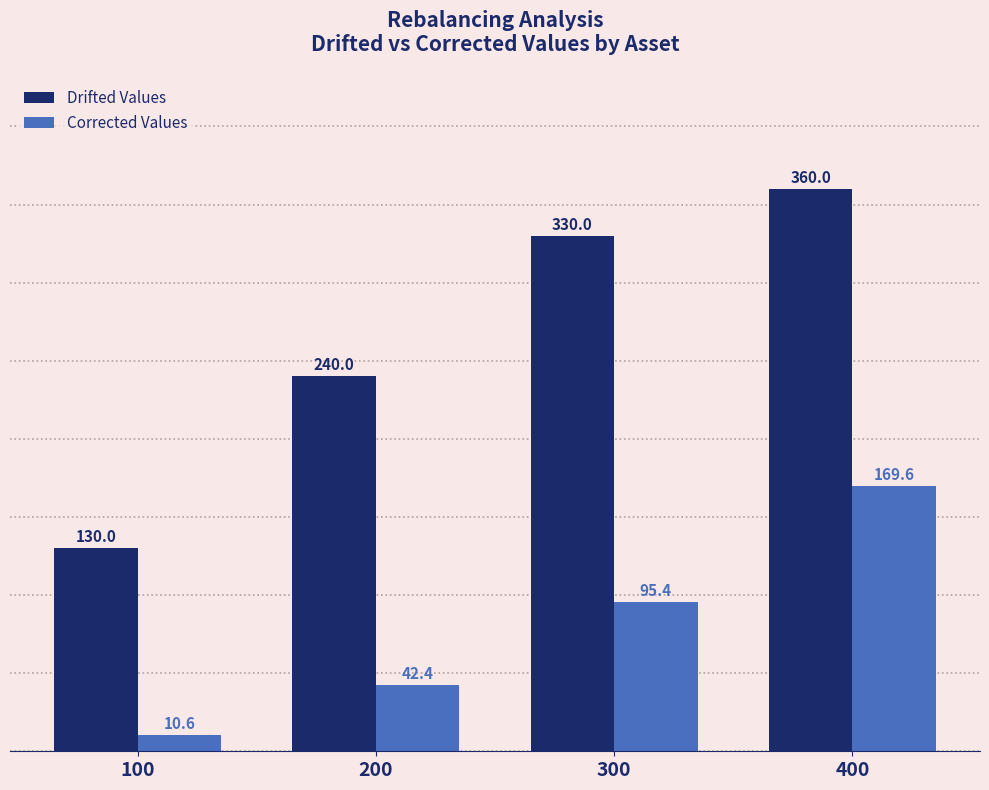

Is it true that Drifted Values equals 330.0 at 300?

True